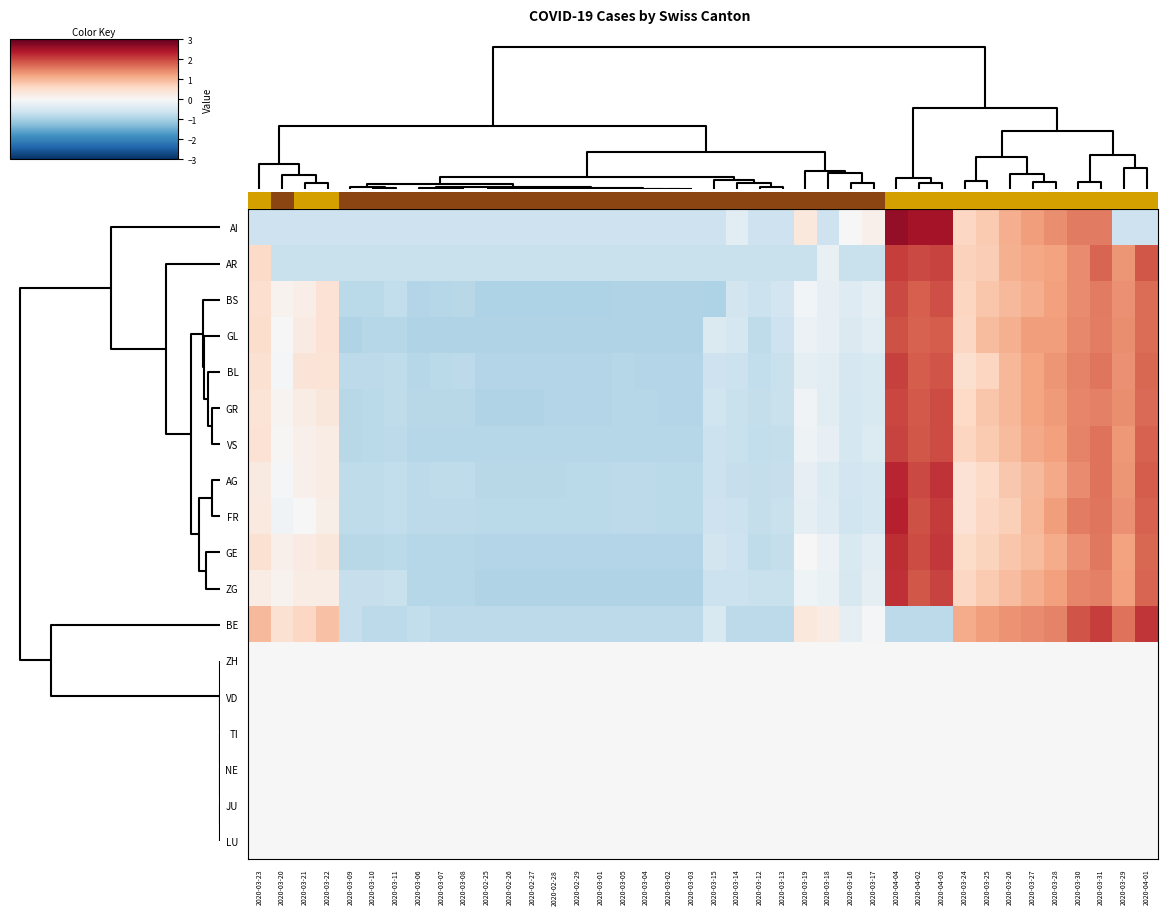

Is the value of FR at 2020-03-31 greater than the value of BE at 2020-03-01?

Yes